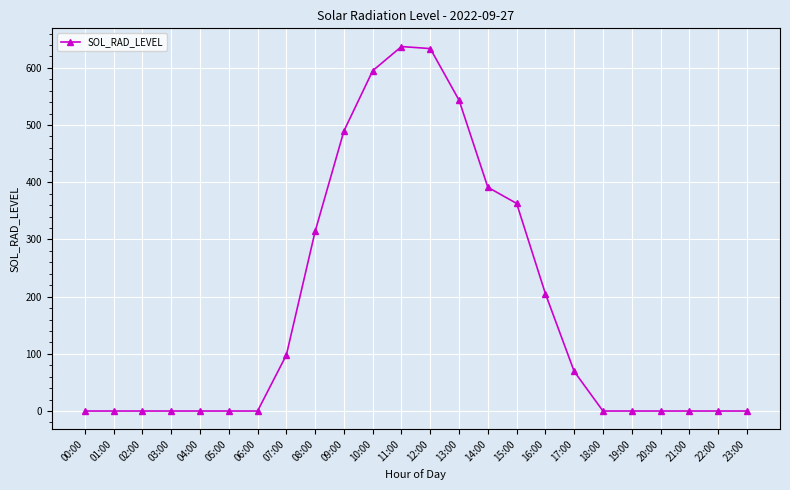

At which label is the value closest to 318?

08:00